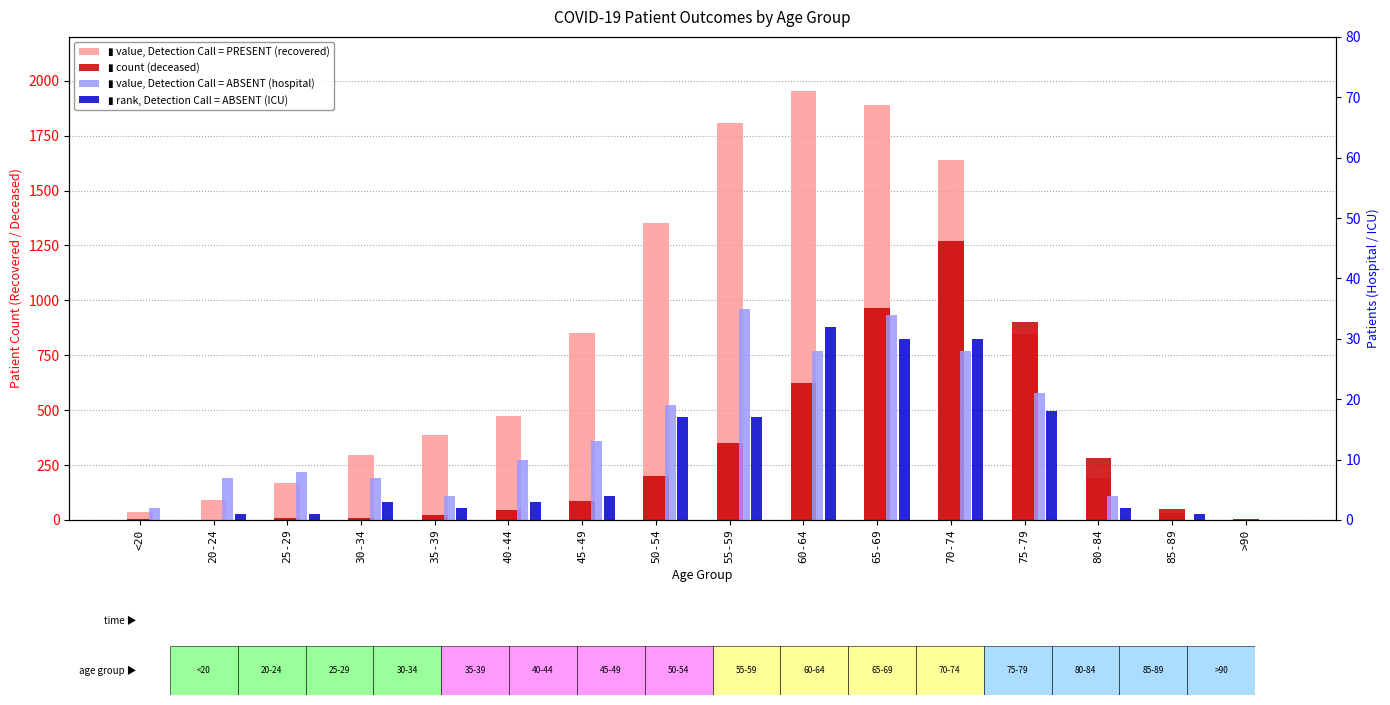

What is the difference between the second highest and minimum values in the deceased_patients series?

967